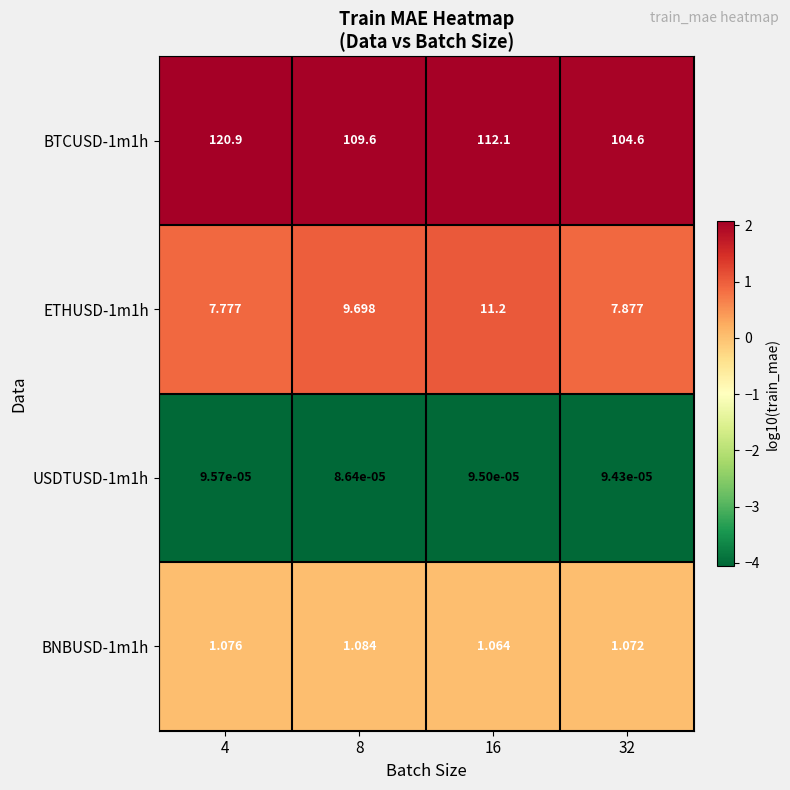

Is the value of BNBUSD-1m1h at 8 greater than the value of ETHUSD-1m1h at 8?

No